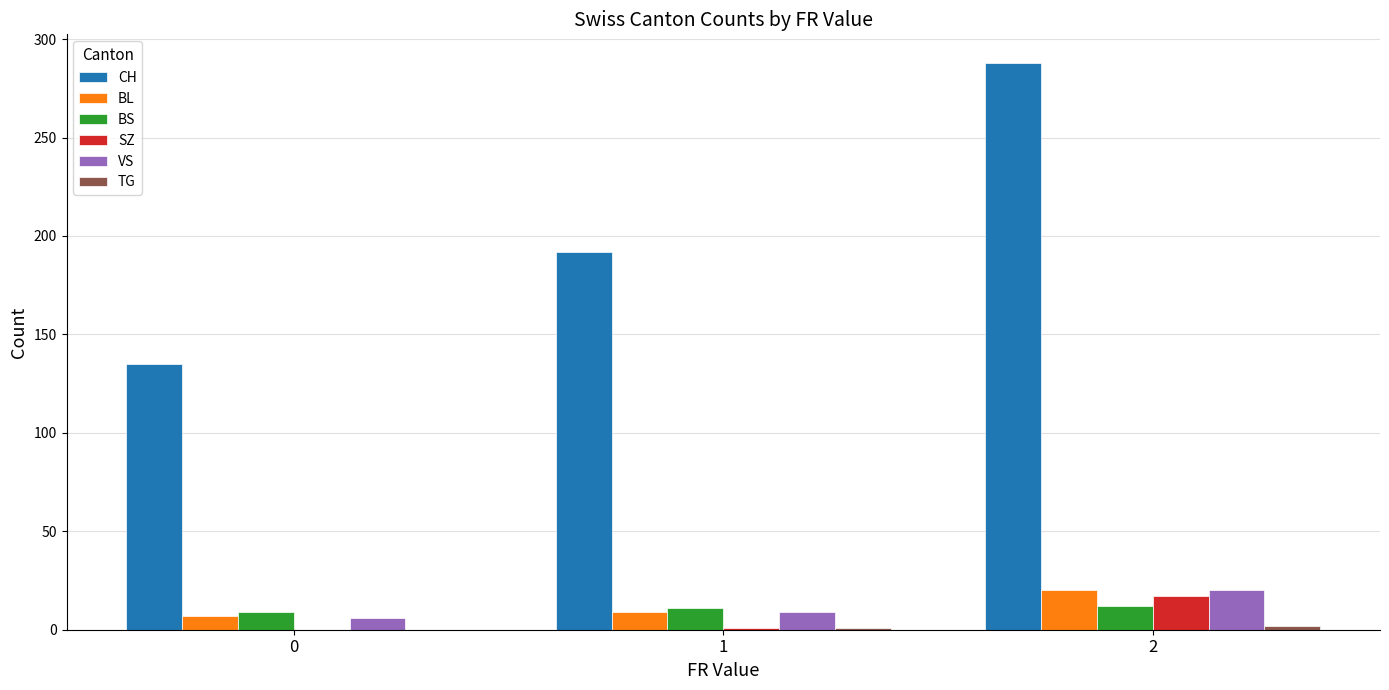

Which series has the largest total across all categories?

CH